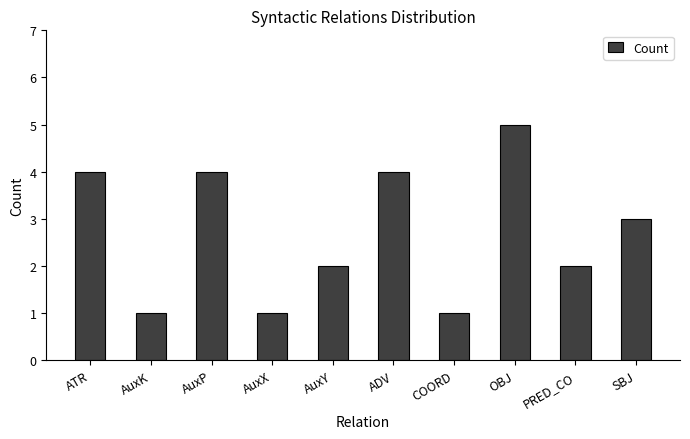

Reading left to right, what are all the values shown in this chart?

4	1	4	1	2	4	1	5	2	3